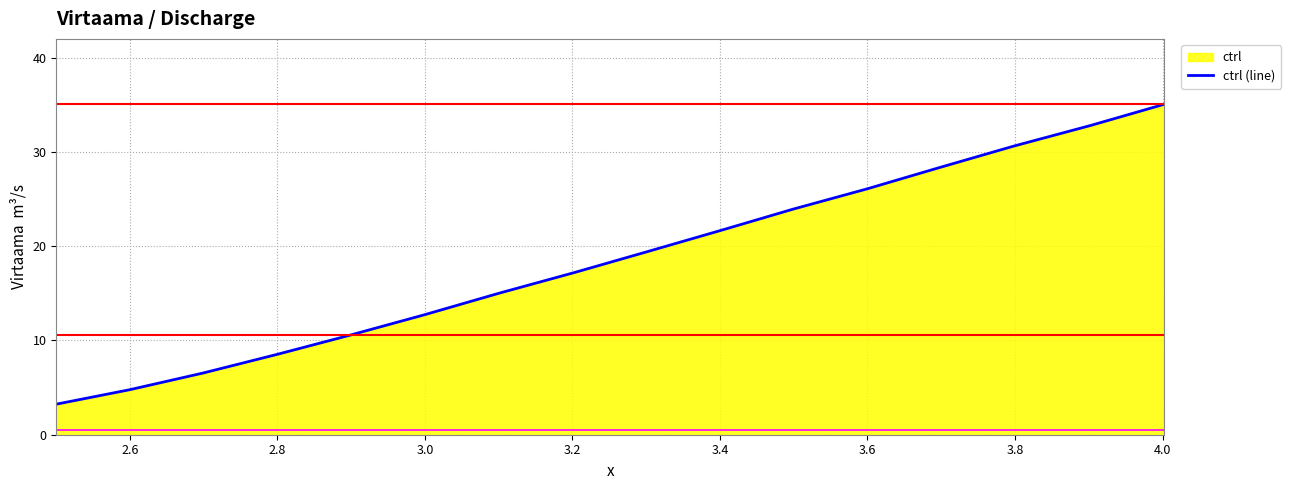

What is the maximum value shown in the chart?

35.1